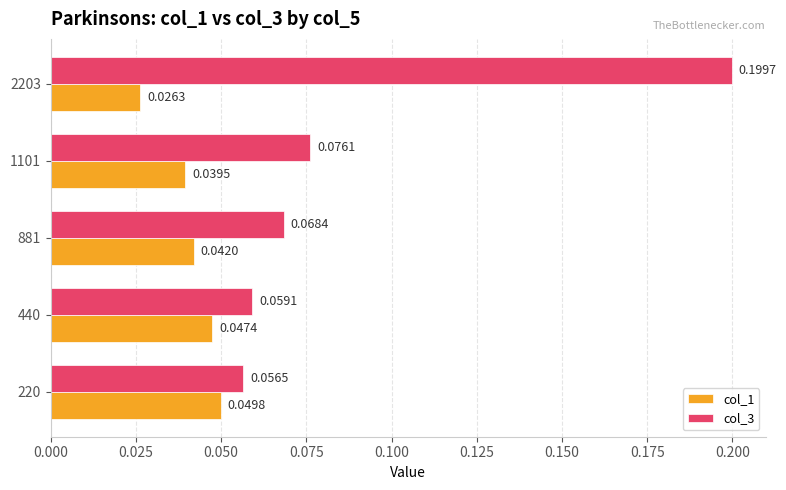

At how many categories does at least one series exceed 0?

5